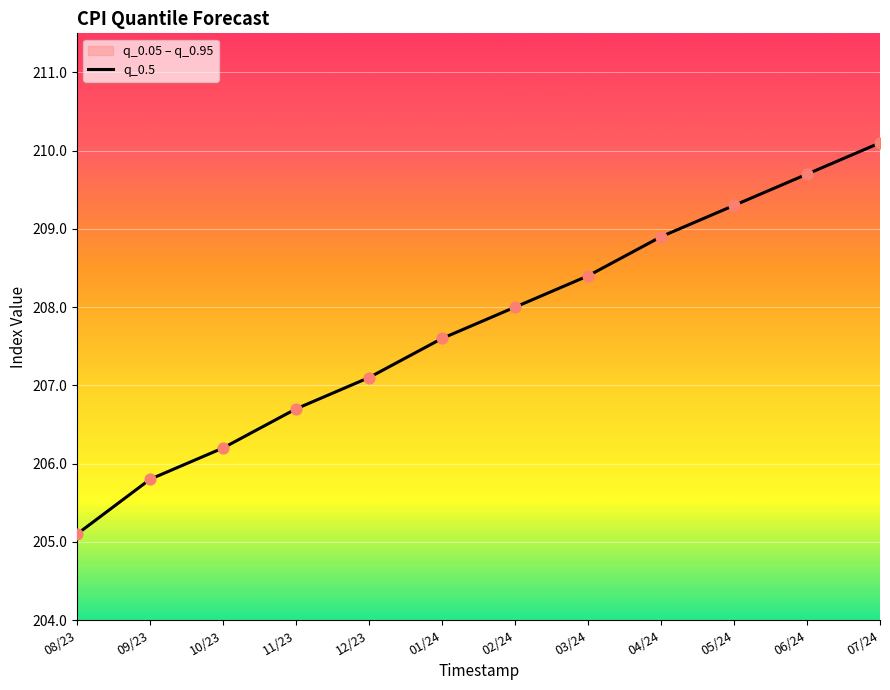

What is the change in value from 01/24 to 04/24?

+1.3